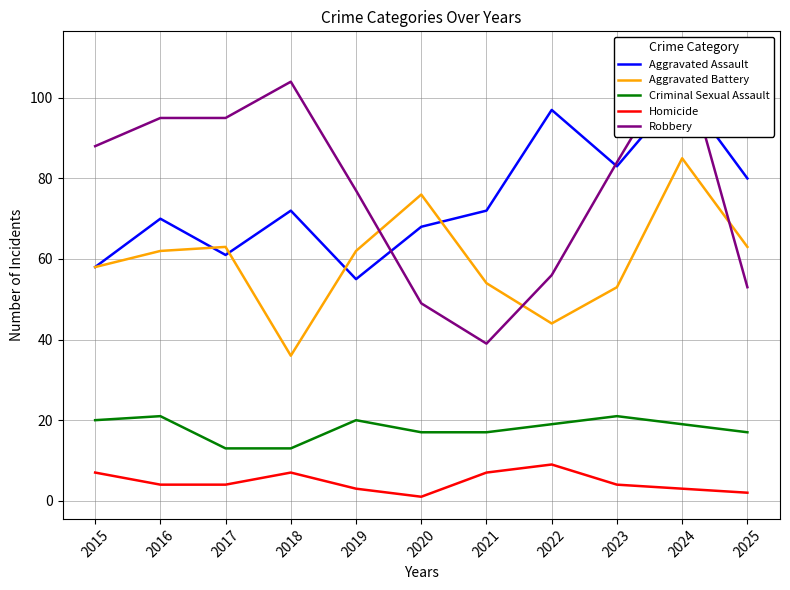

Count the number of data series in this chart.

5